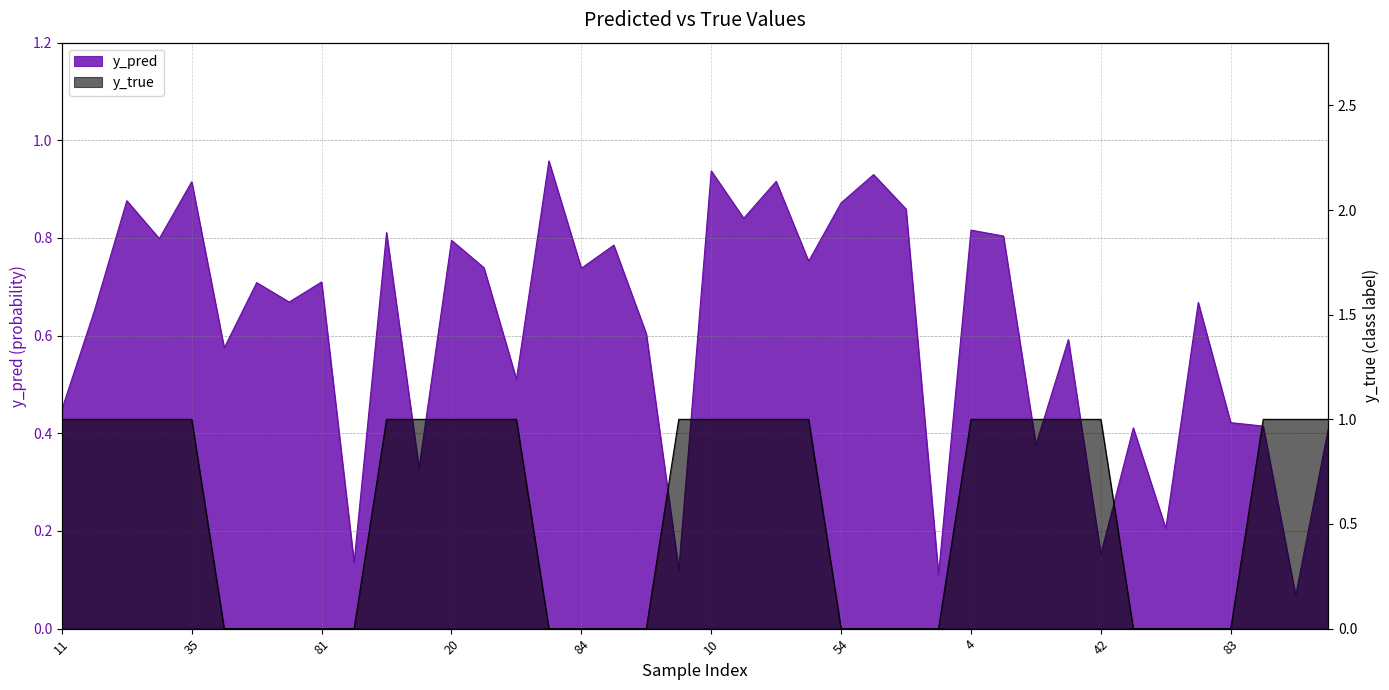

How many series are shown in this chart?

2